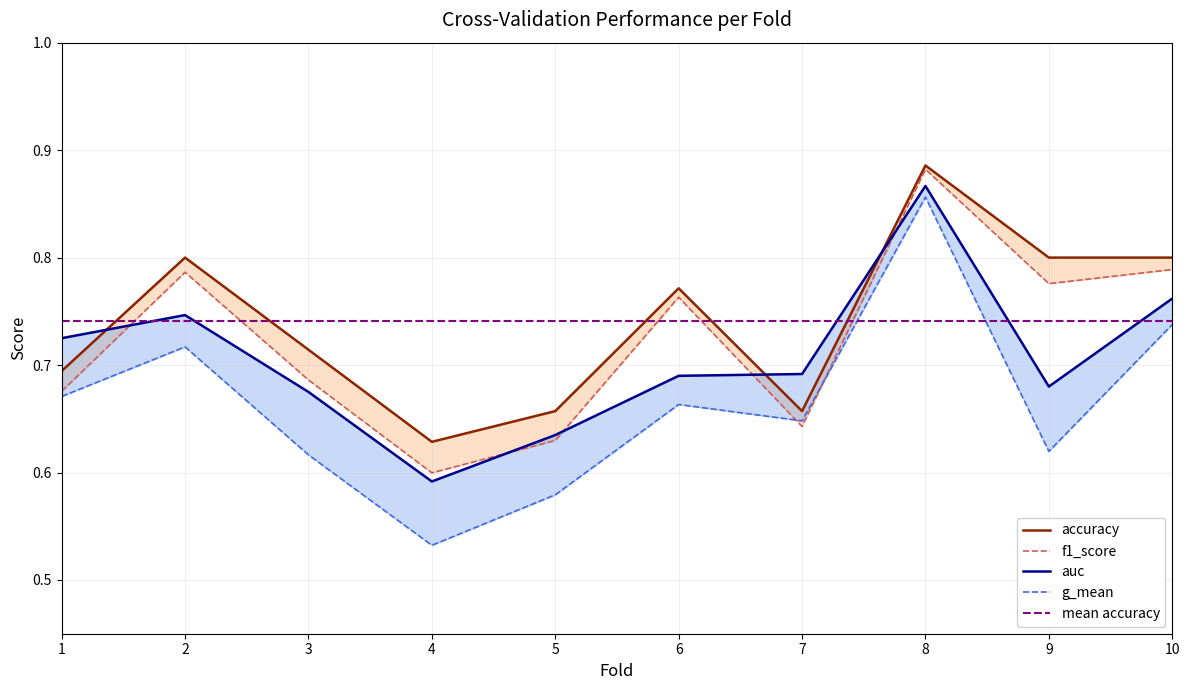

In f1_score, how many points are higher than both neighbors (excluding endpoints)?

3